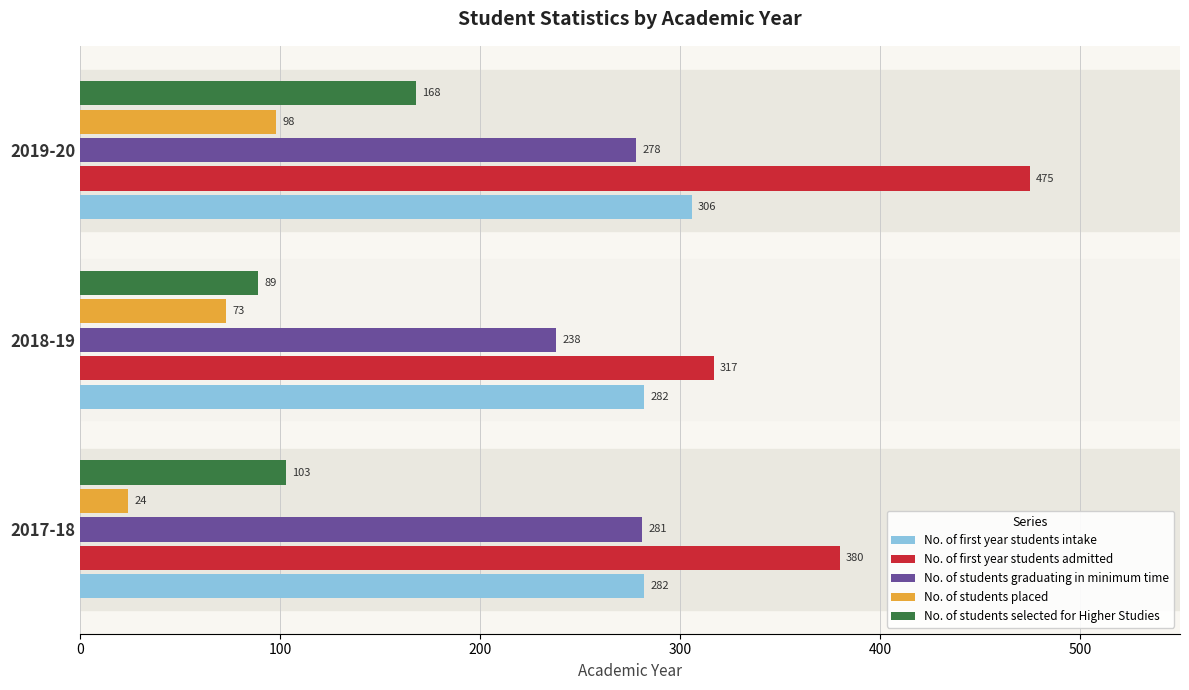

What is the average value of the No. of first year students admitted series?

391